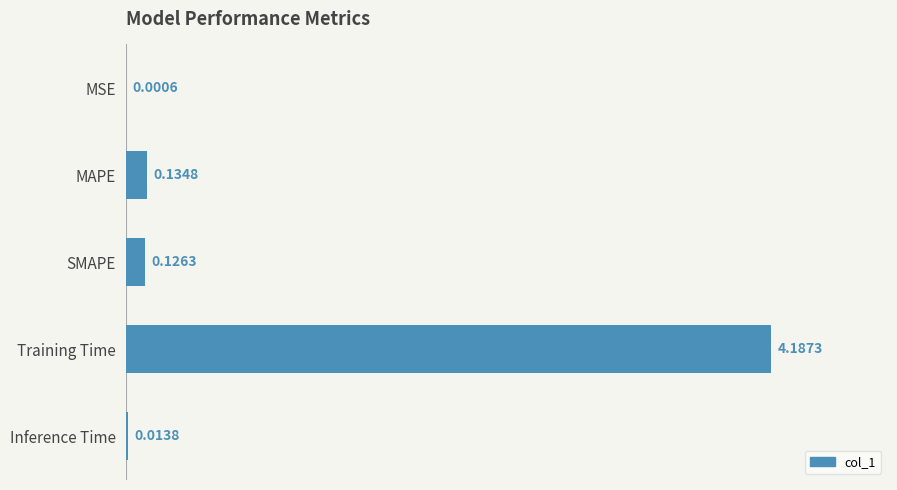

What is the sum of all values?

4.5